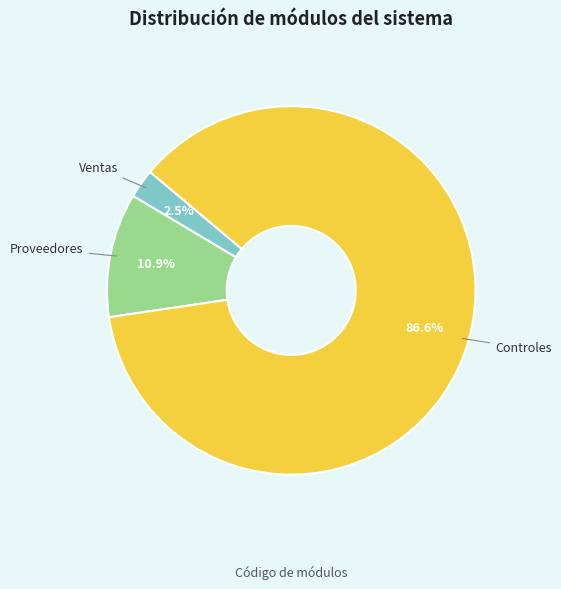

How many slices are in this pie chart?

3